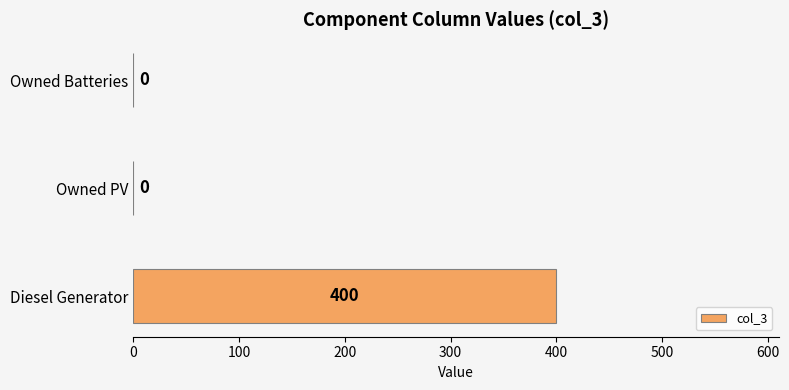

What is the sum of all values?

400